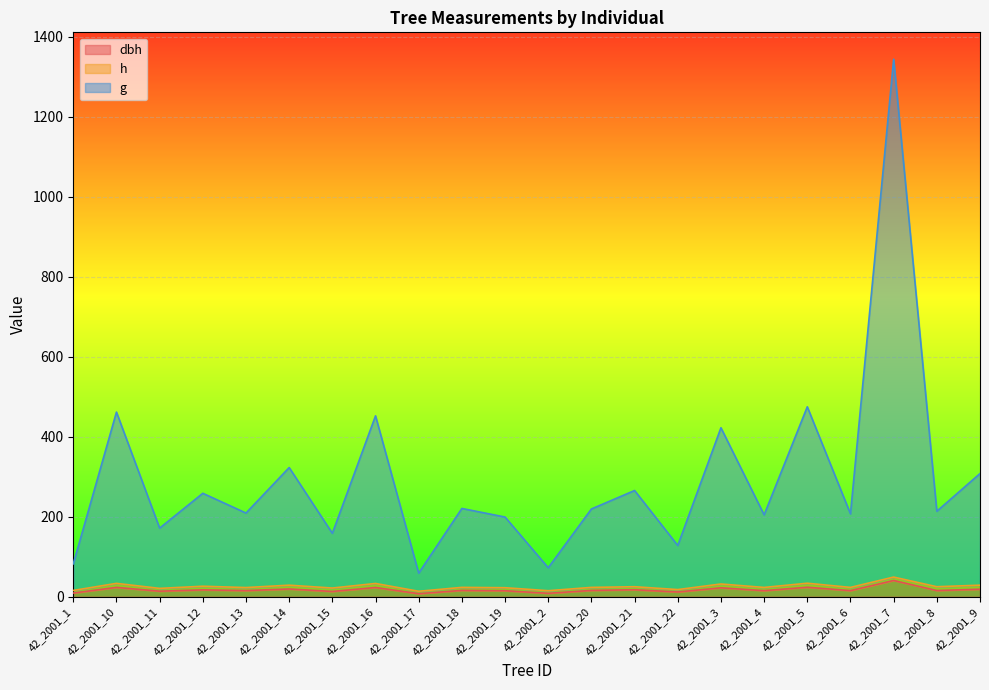

Where does the dbh series first go above 15?

42_2001_10